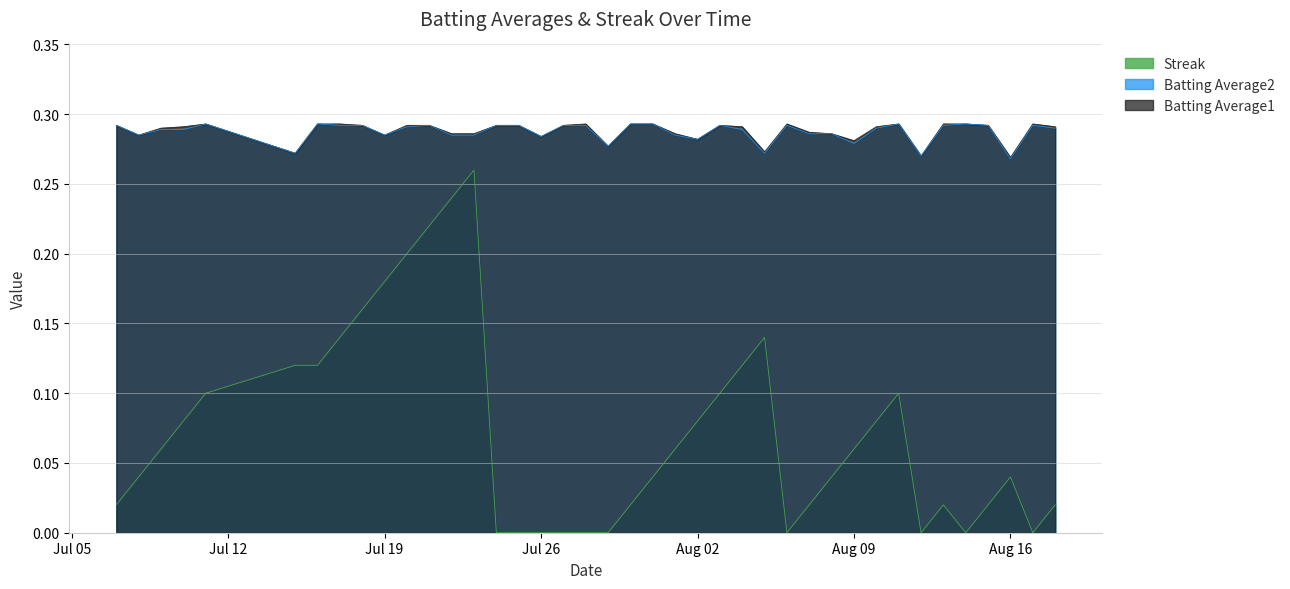

Is the value of Streak at 2010-07-10 greater than the value of Batting Average1 at 2010-07-09?

No